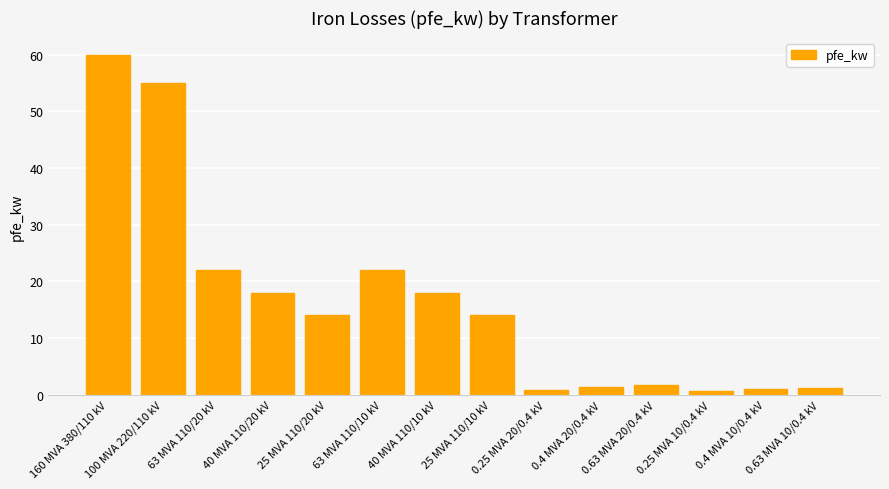

The chart shows a value of 27.7 at 40 MVA 110/10 kV. True or false?

False